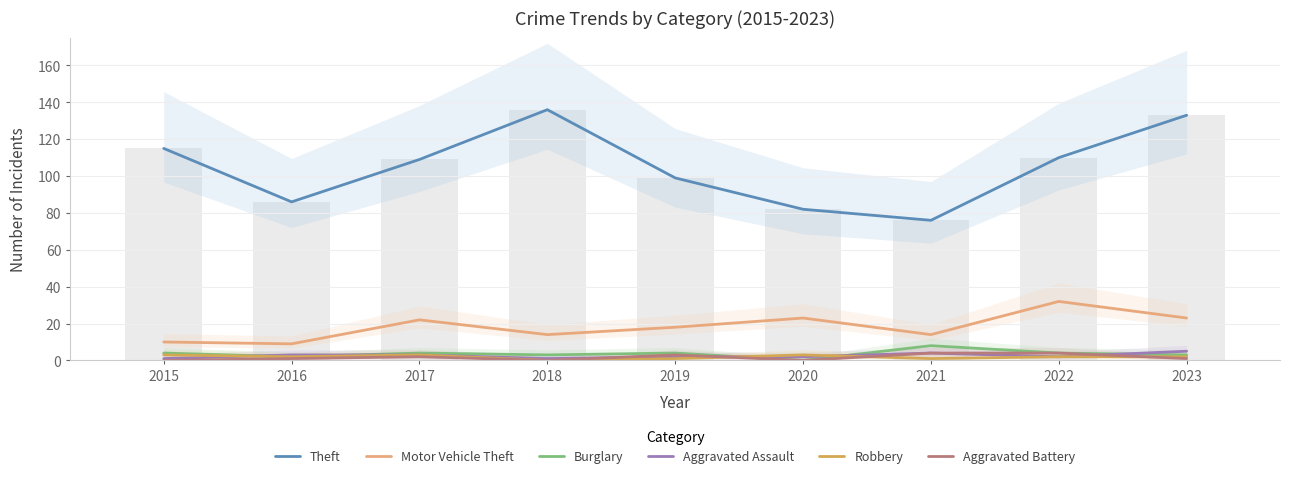

What is the value of the Theft bar at the 3rd from the left?

109